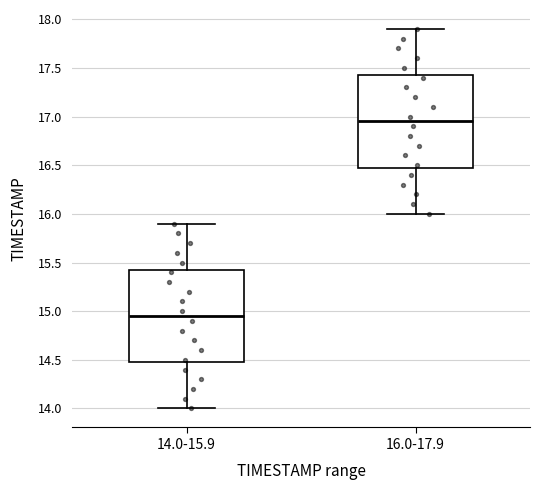

Reading left to right, read every box against the y-axis: the position of its median line, the range the box covers, and the ends of its whiskers. The values are not printed on the chart, so give them approximately, as read against the axis.

14.0-15.9: median 14.95, box 14.50 to 15.45, whiskers 14.00 to 15.90
16.0-17.9: median 16.95, box 16.50 to 17.45, whiskers 16.00 to 17.90